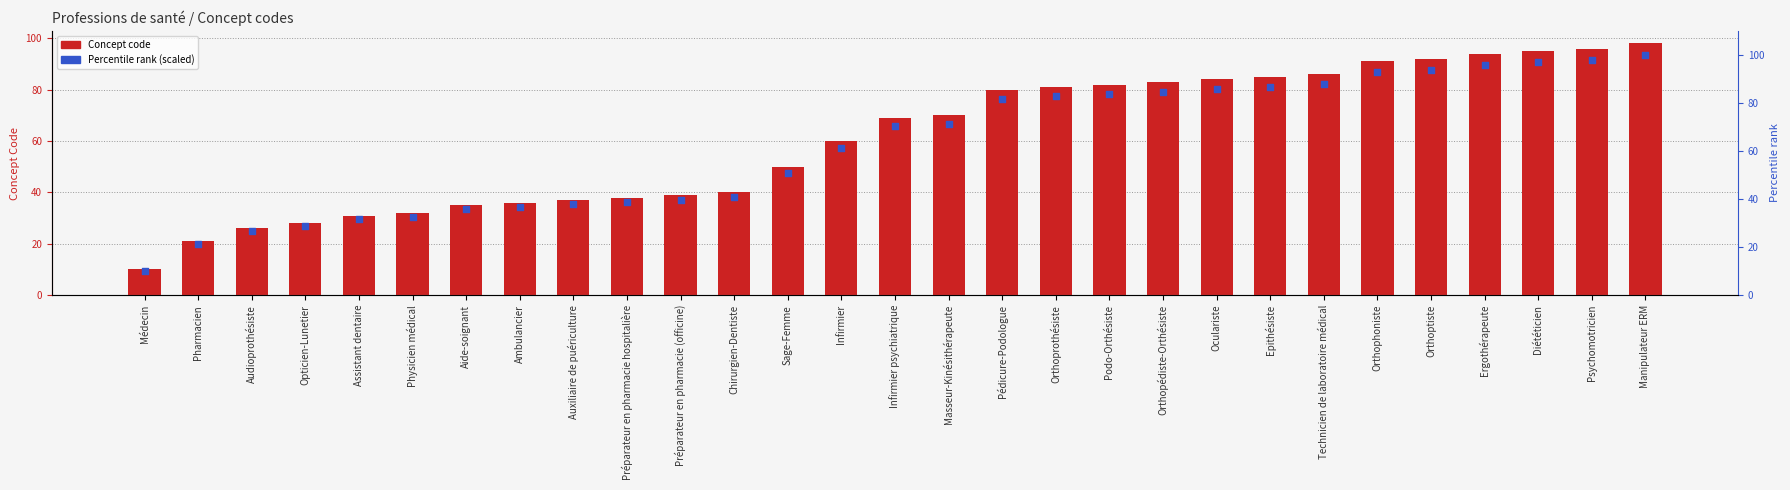

At how many categories does at least one series exceed 13?

28